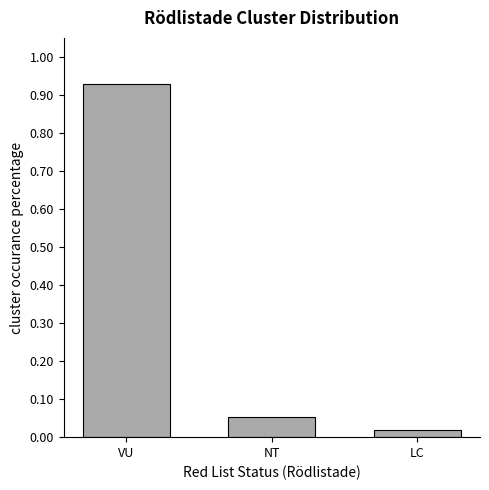

The value at NT is 0.0. True or false?

False